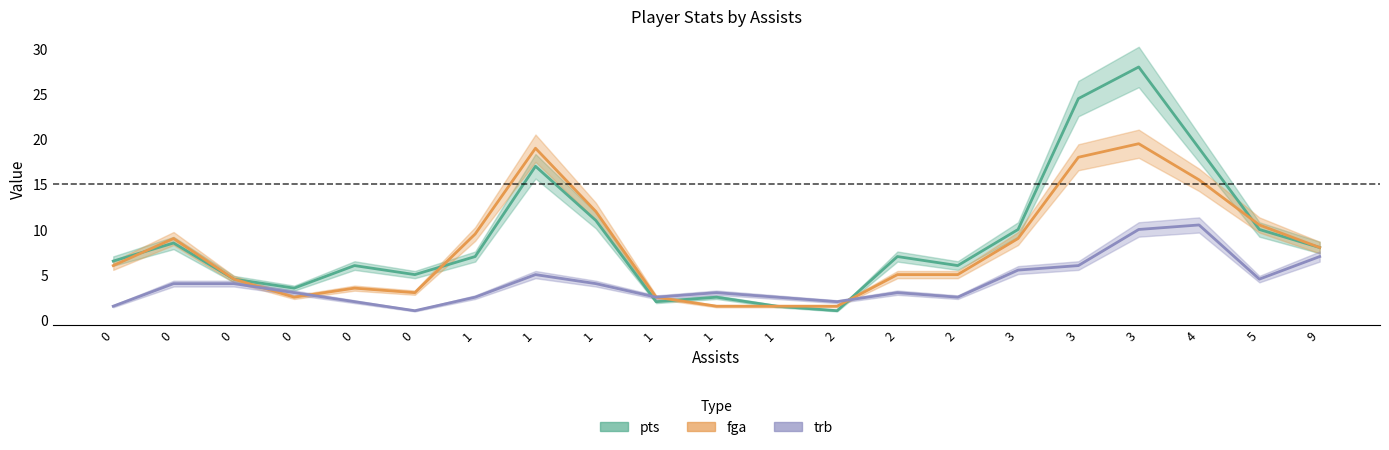

What is the difference between the maximum and minimum values in the fga series?

18.0